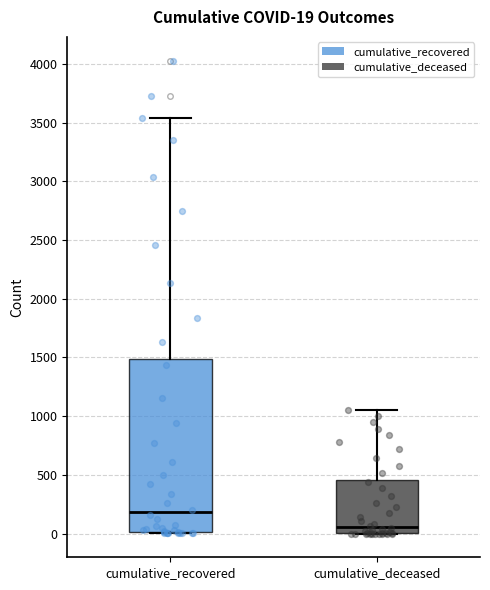

Which box's median line is the lowest?

cumulative_deceased